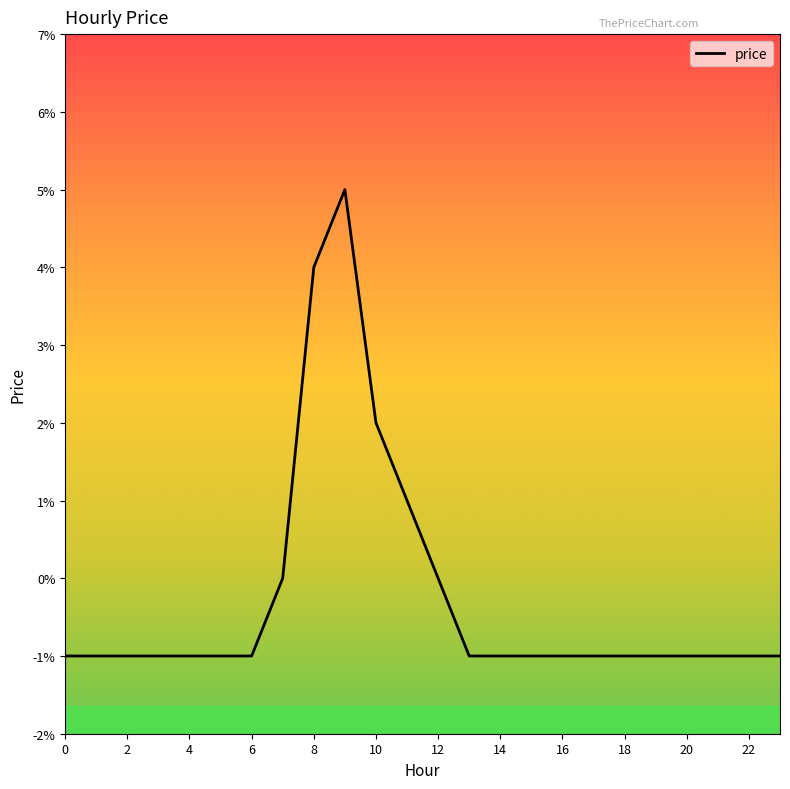

Does the chart display data point markers on the line(s)?

No